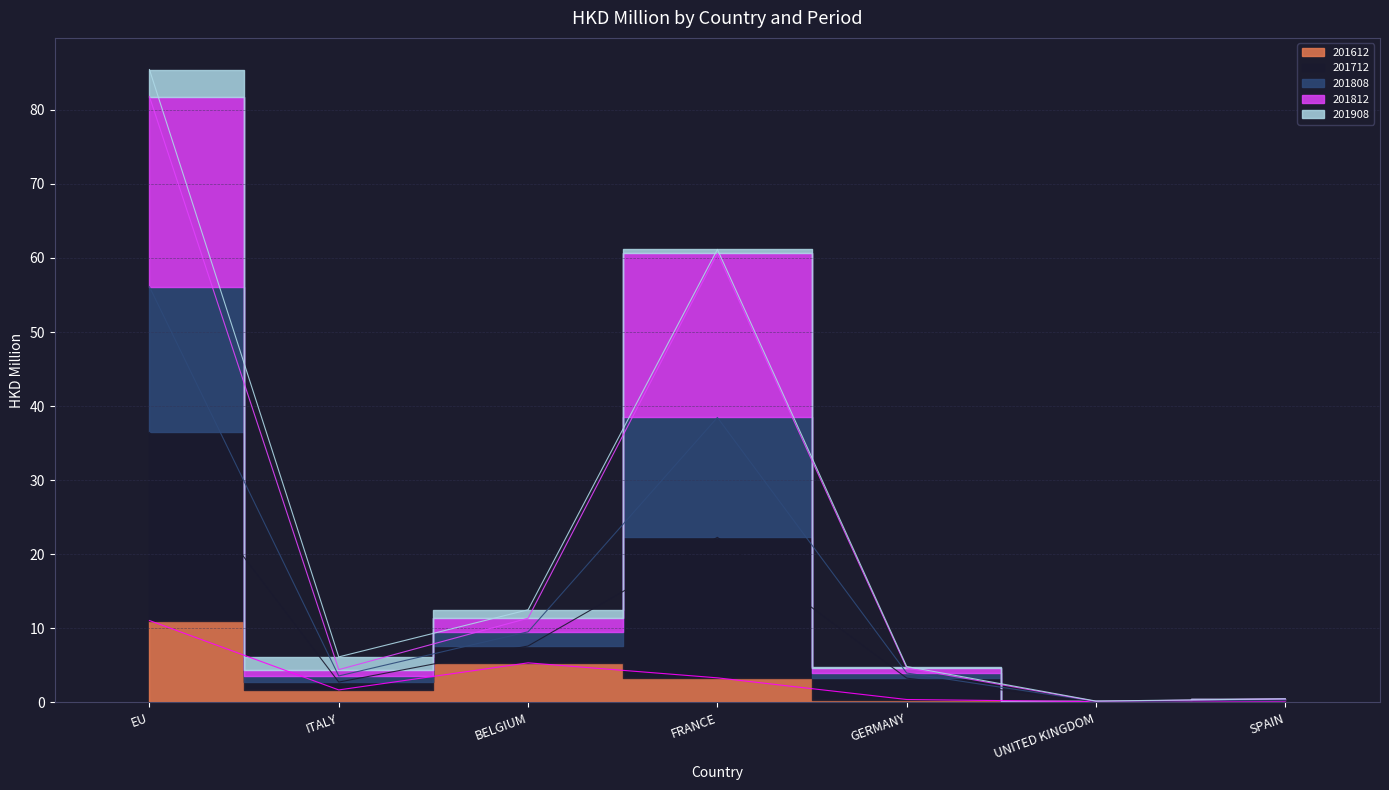

How many categories are shown in the chart?

7